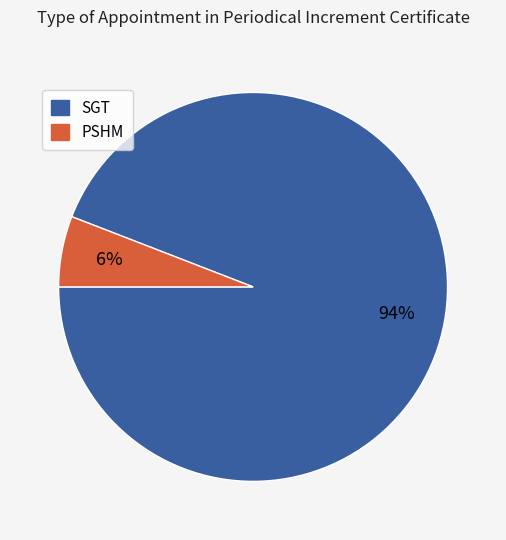

Does SGT account for over 50% of the chart?

Yes